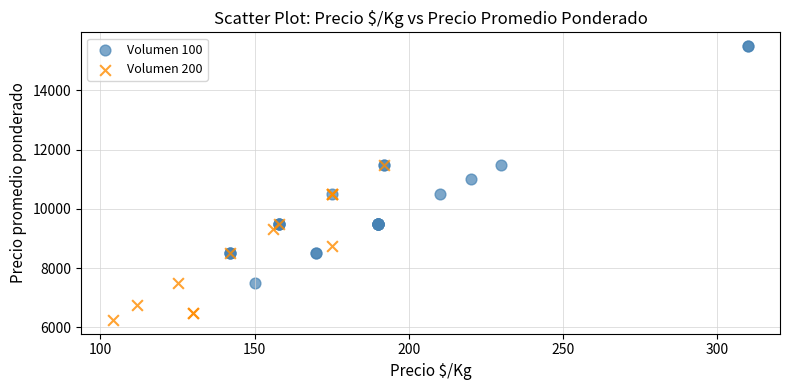

Which series reaches the minimum Y coordinate?

Volumen 200